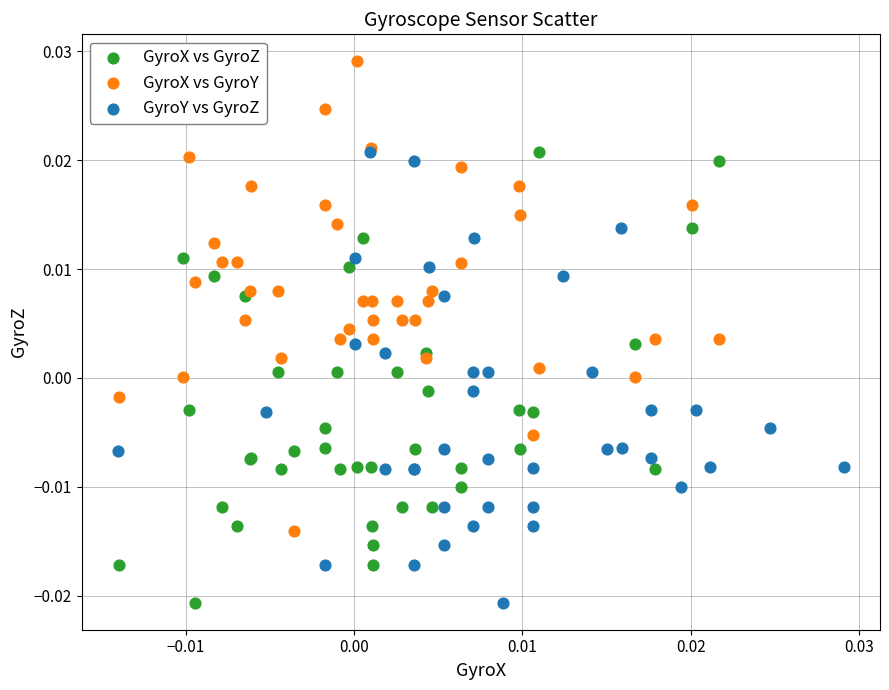

Which series has the widest spread of Y values?

GyroX vs GyroY